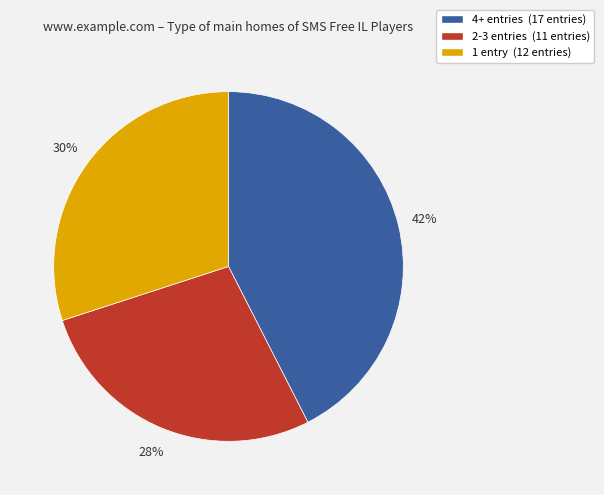

Count the number of slices in the pie.

3